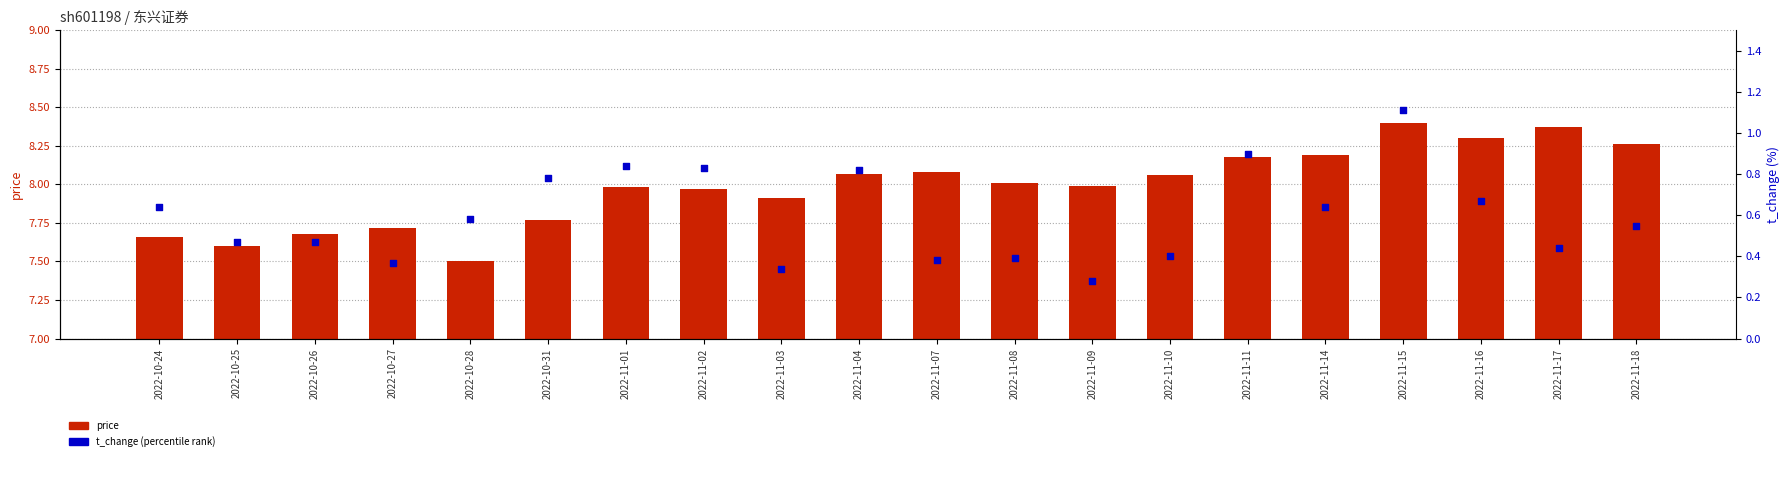

Is the value of t_change at 2022-10-24 greater than the value of price at 2022-11-18?

No